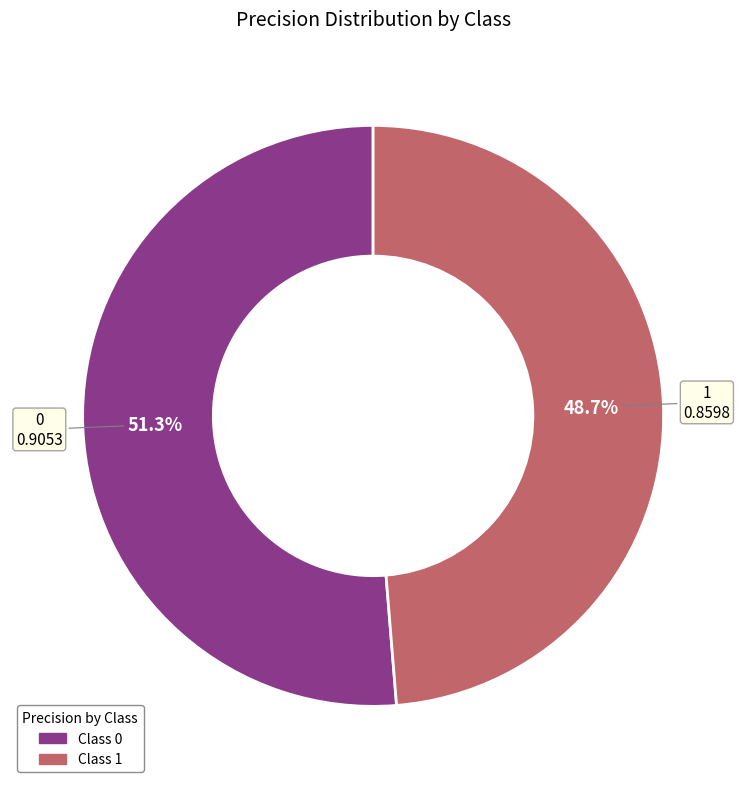

Is there a majority slice in this chart?

Yes